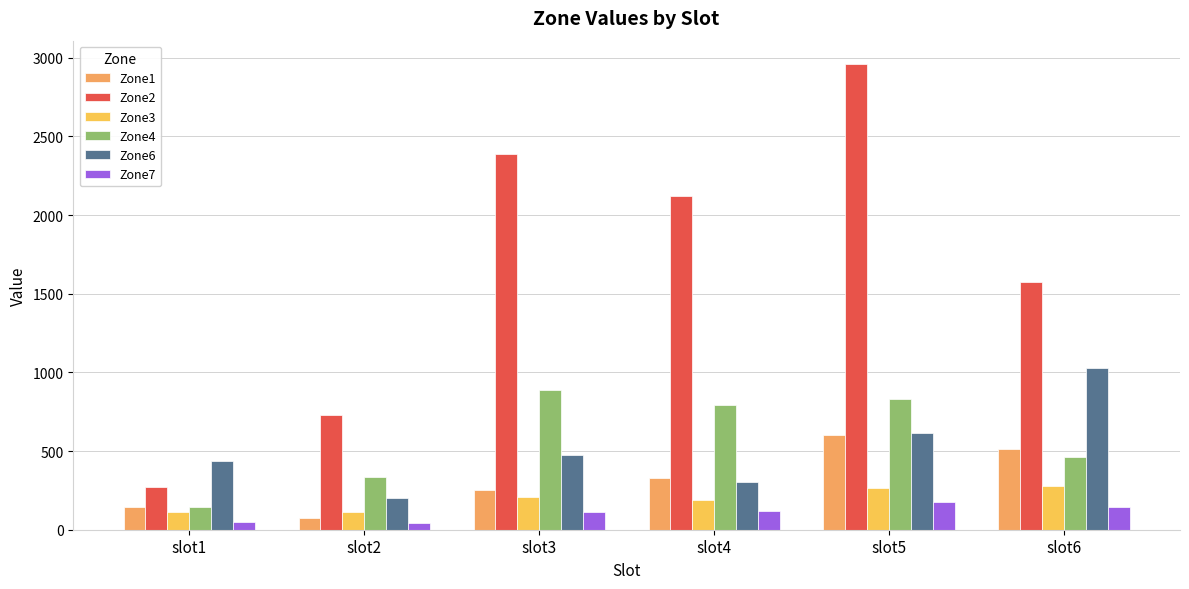

Rank the series at slot3 from highest to lowest value.

Zone2, Zone4, Zone6, Zone1, Zone3, Zone7